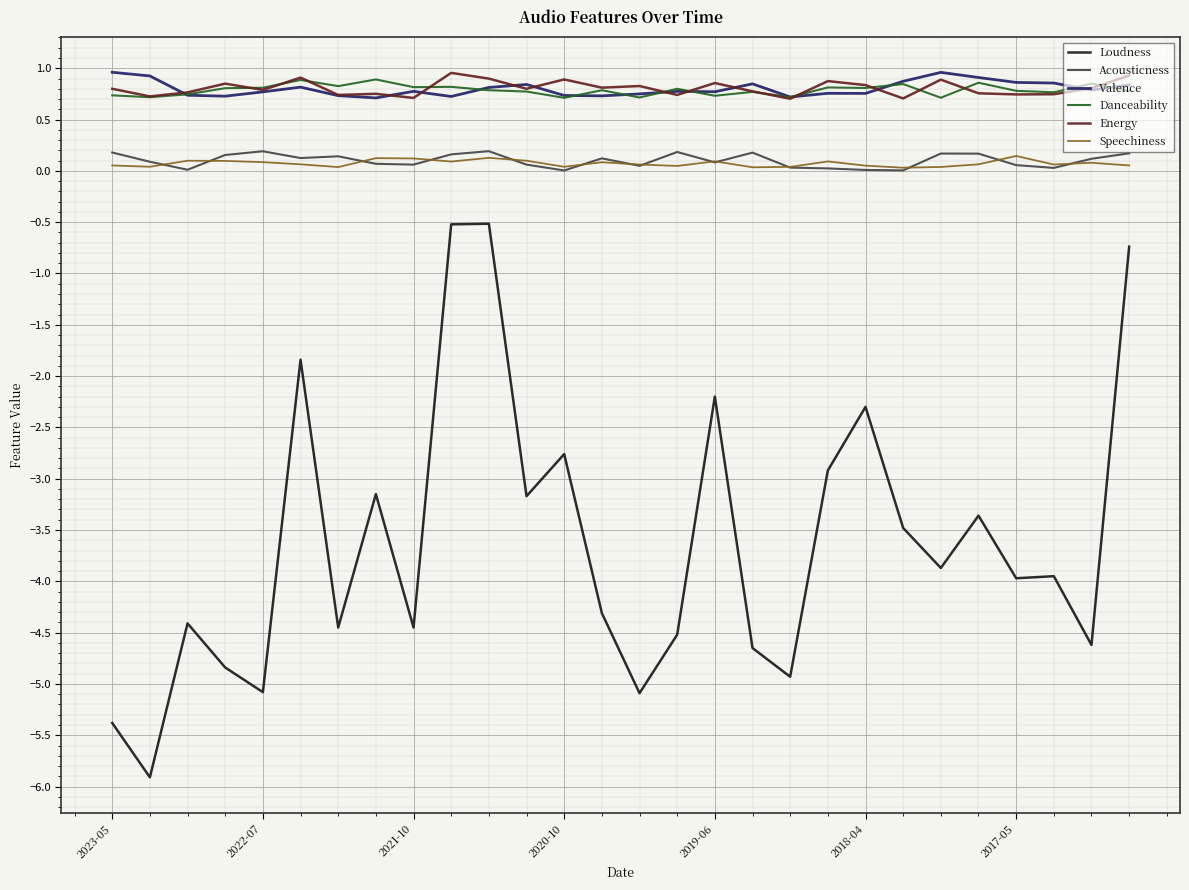

Which series ends up on top after the final intersection of Energy and Valence?

Energy